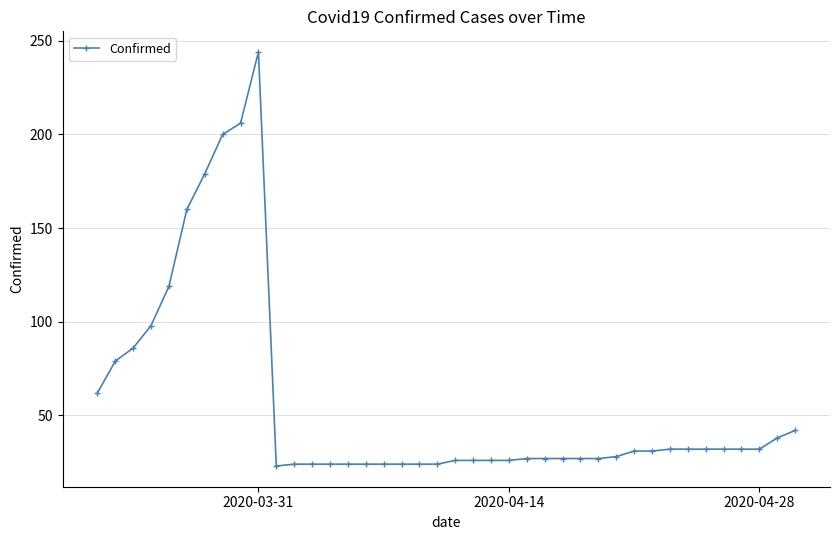

What is the greatest value displayed?

244